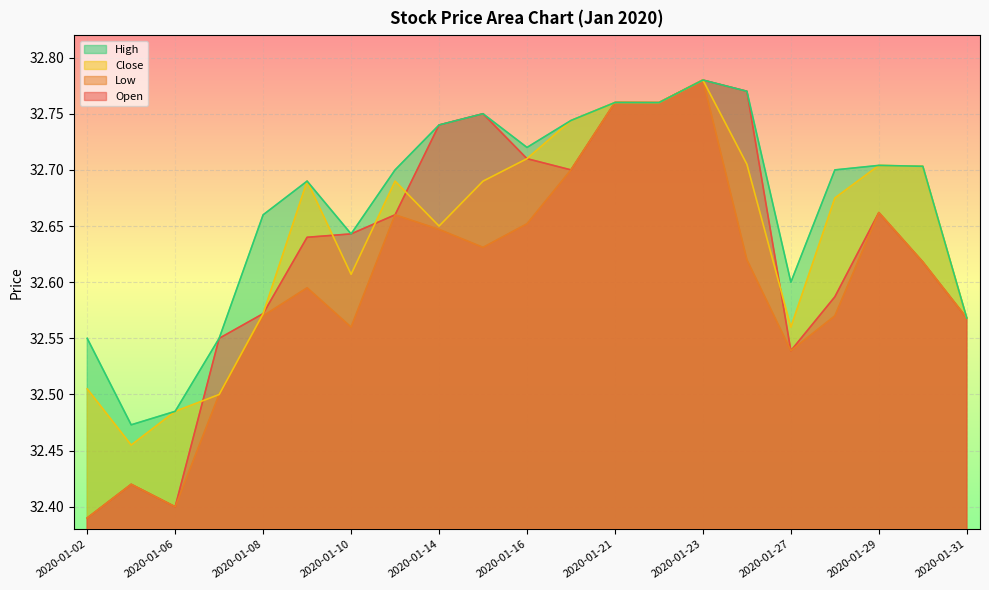

Reading left to right, transcribe all the data shown in this chart.

Open: 2020-01-02=32.4	2020-01-03=32.4	2020-01-06=32.4	2020-01-07=32.5	2020-01-08=32.6	2020-01-09=32.6	2020-01-10=32.6	2020-01-13=32.7	2020-01-14=32.7	2020-01-15=32.8	2020-01-16=32.7	2020-01-17=32.7	2020-01-21=32.8	2020-01-22=32.8	2020-01-23=32.8	2020-01-24=32.8	2020-01-27=32.5	2020-01-28=32.6	2020-01-29=32.7	2020-01-30=32.6	2020-01-31=32.6
Low: 2020-01-02=32.4	2020-01-03=32.4	2020-01-06=32.4	2020-01-07=32.5	2020-01-08=32.6	2020-01-09=32.6	2020-01-10=32.6	2020-01-13=32.7	2020-01-14=32.6	2020-01-15=32.6	2020-01-16=32.7	2020-01-17=32.7	2020-01-21=32.8	2020-01-22=32.8	2020-01-23=32.8	2020-01-24=32.6	2020-01-27=32.5	2020-01-28=32.6	2020-01-29=32.7	2020-01-30=32.6	2020-01-31=32.6
Close: 2020-01-02=32.5	2020-01-03=32.5	2020-01-06=32.5	2020-01-07=32.5	2020-01-08=32.6	2020-01-09=32.7	2020-01-10=32.6	2020-01-13=32.7	2020-01-14=32.6	2020-01-15=32.7	2020-01-16=32.7	2020-01-17=32.7	2020-01-21=32.8	2020-01-22=32.8	2020-01-23=32.8	2020-01-24=32.7	2020-01-27=32.6	2020-01-28=32.7	2020-01-29=32.7	2020-01-30=32.7	2020-01-31=32.6
High: 2020-01-02=32.5	2020-01-03=32.5	2020-01-06=32.5	2020-01-07=32.5	2020-01-08=32.7	2020-01-09=32.7	2020-01-10=32.6	2020-01-13=32.7	2020-01-14=32.7	2020-01-15=32.8	2020-01-16=32.7	2020-01-17=32.7	2020-01-21=32.8	2020-01-22=32.8	2020-01-23=32.8	2020-01-24=32.8	2020-01-27=32.6	2020-01-28=32.7	2020-01-29=32.7	2020-01-30=32.7	2020-01-31=32.6